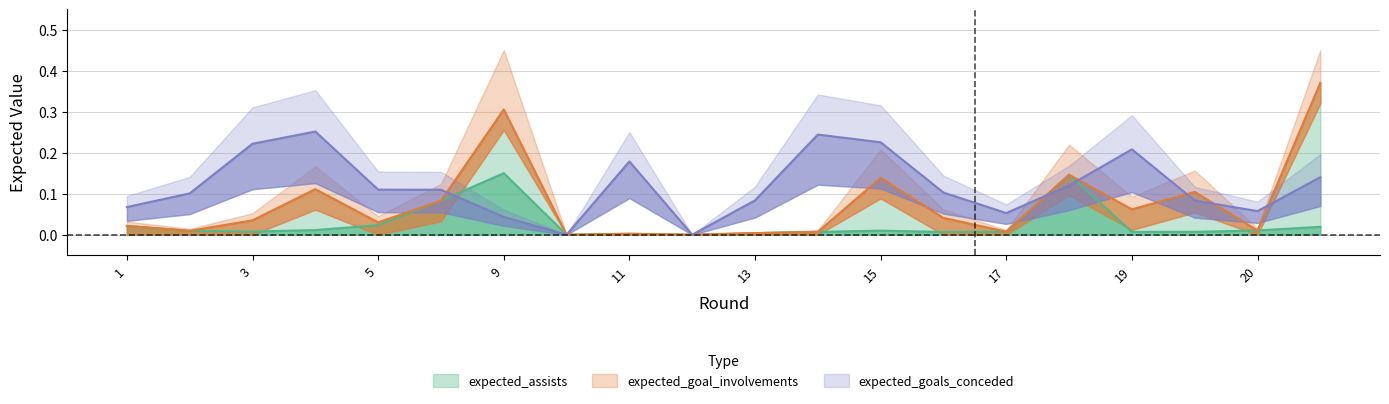

Is it true that expected_assists equals 0.0 at 13?

True